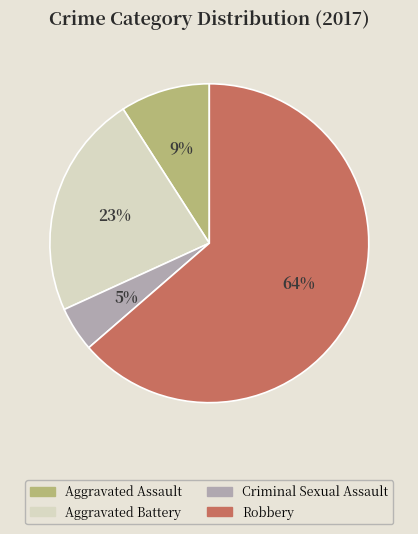

To the nearest percent, what is the difference between the Aggravated Assault and Aggravated Battery slice percentages?

14%